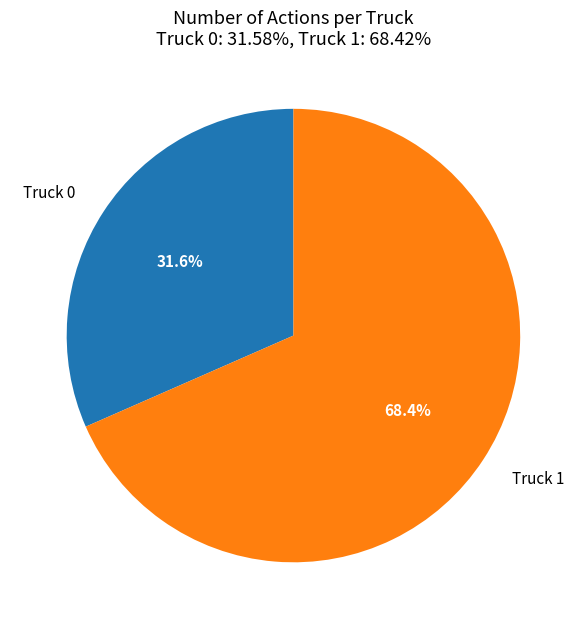

Which slice represents more than half of the pie?

Truck 1